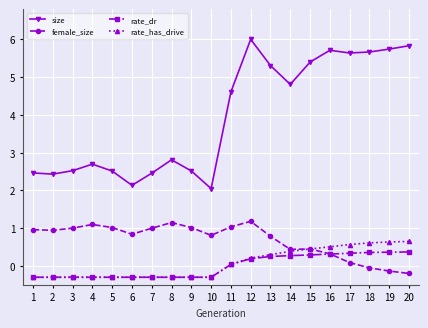

What is the difference between the highest and lowest values at 5?

2.8